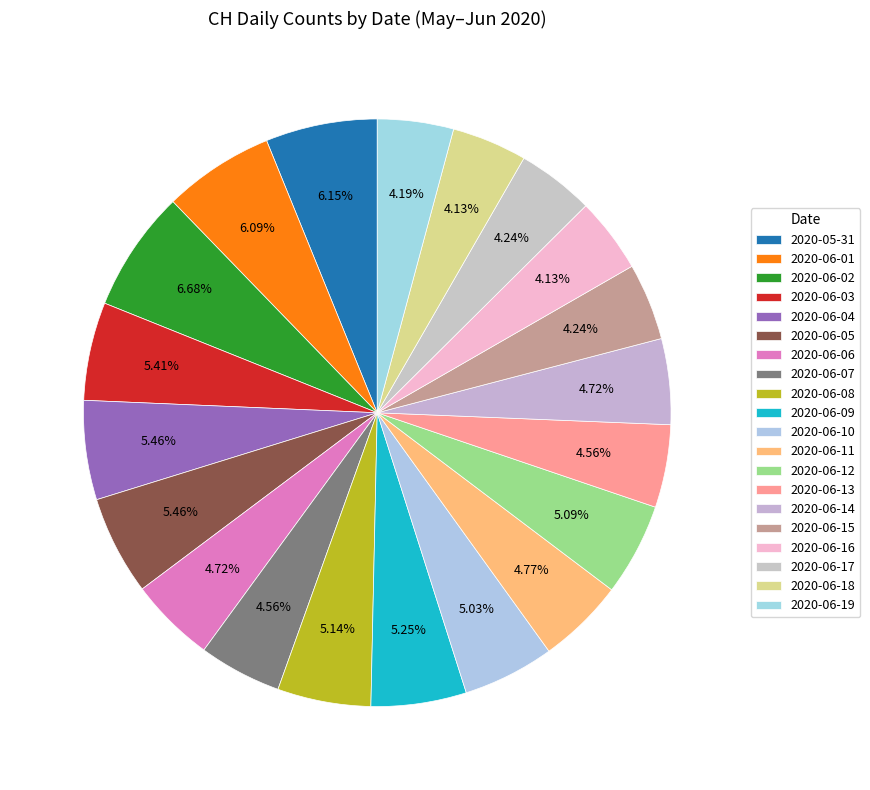

What is the smallest slice in the pie chart?

2020-06-16